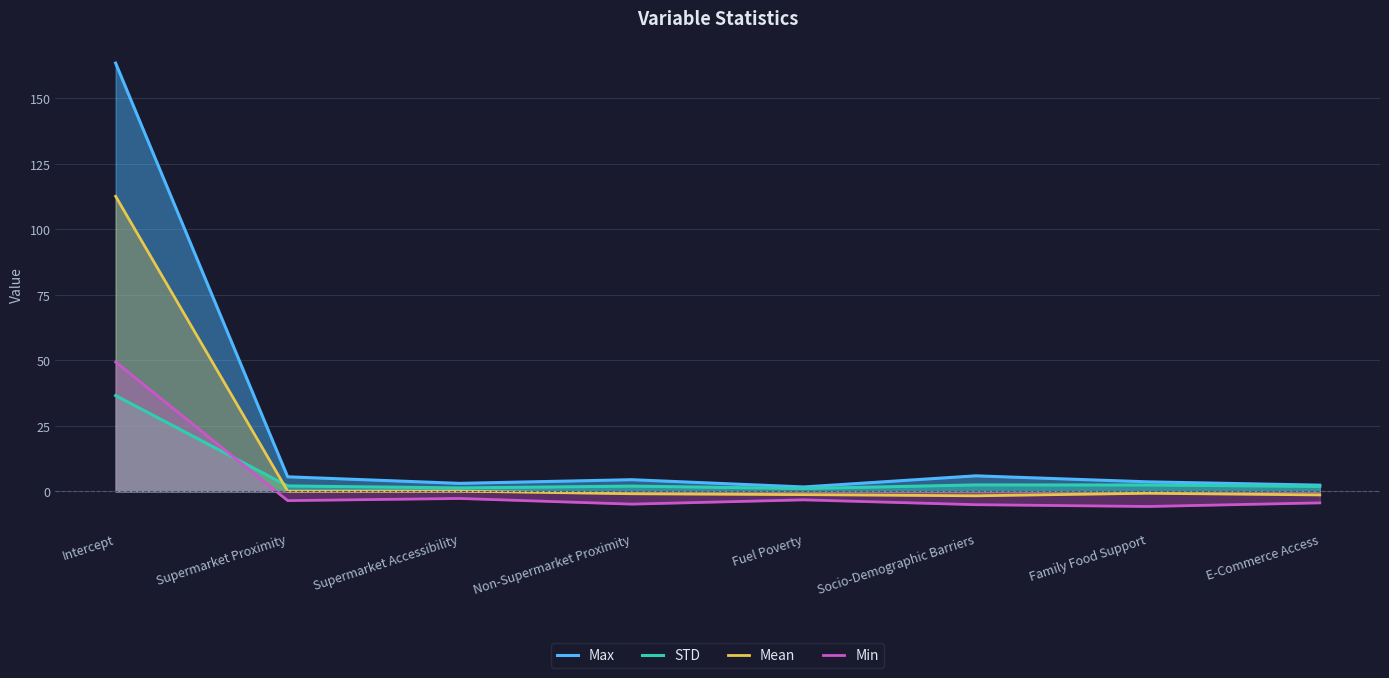

Reading right to left, extract all data points from this chart.

Max: 2.4	3.7	6.0	1.7	4.5	3.1	5.6	163.5
STD: 1.9	2.5	2.5	1.1	2.0	1.3	2.1	36.6
Mean: -1.3	-0.7	-1.7	-1.2	-0.9	0.1	0.1	112.6
Min: -4.4	-5.7	-5.0	-3.2	-4.8	-2.7	-3.5	49.4